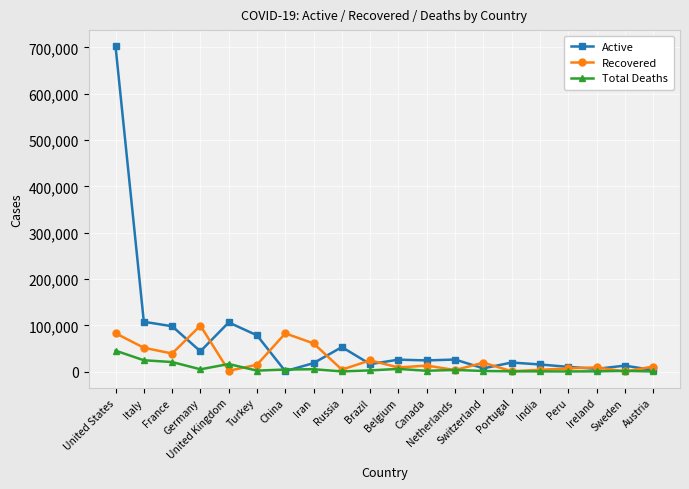

List the series in order of their peak value, highest first.

Active, Recovered, Total Deaths